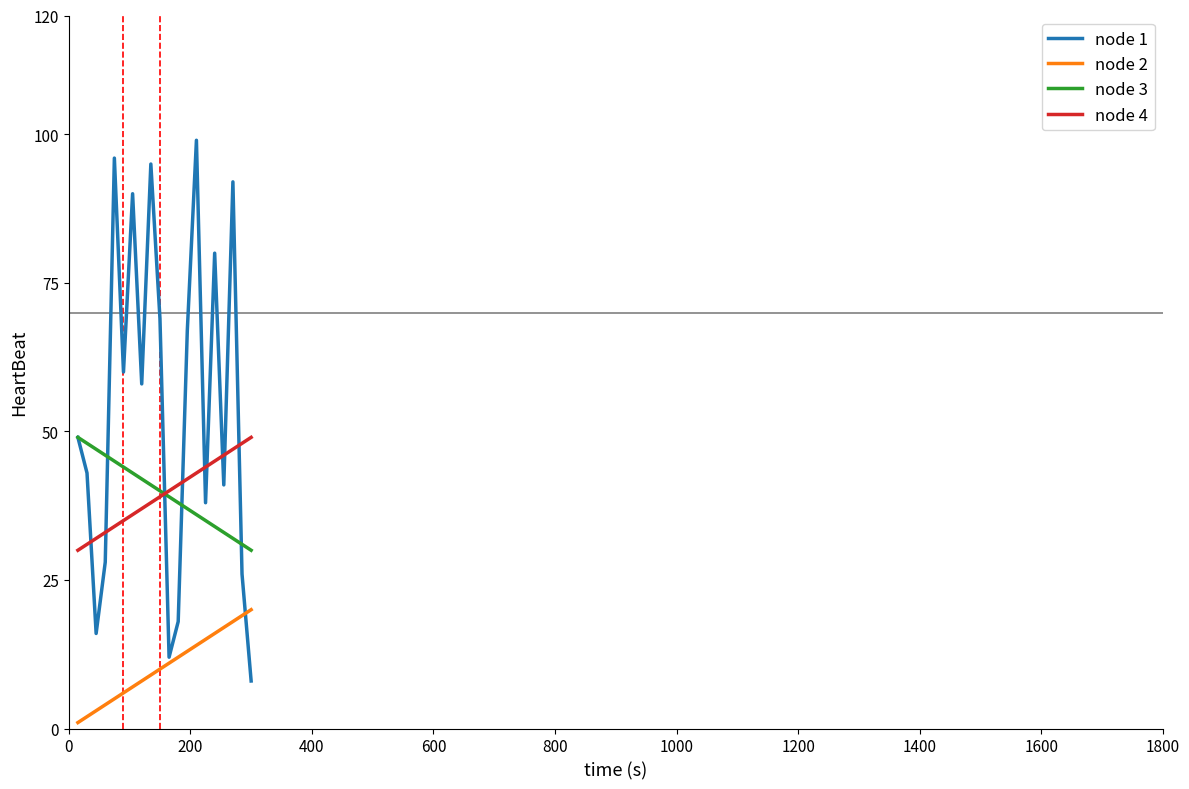

True or false: node 2 and node 3 intersect in this chart.

False